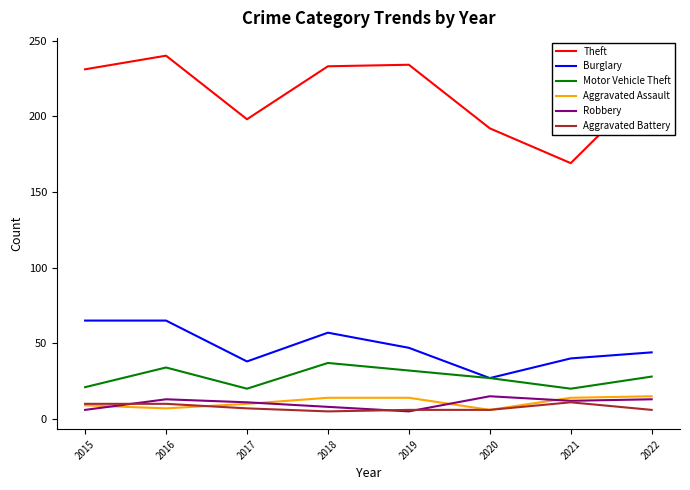

What is the difference between the Aggravated Battery values at 2019 and 2018?

1